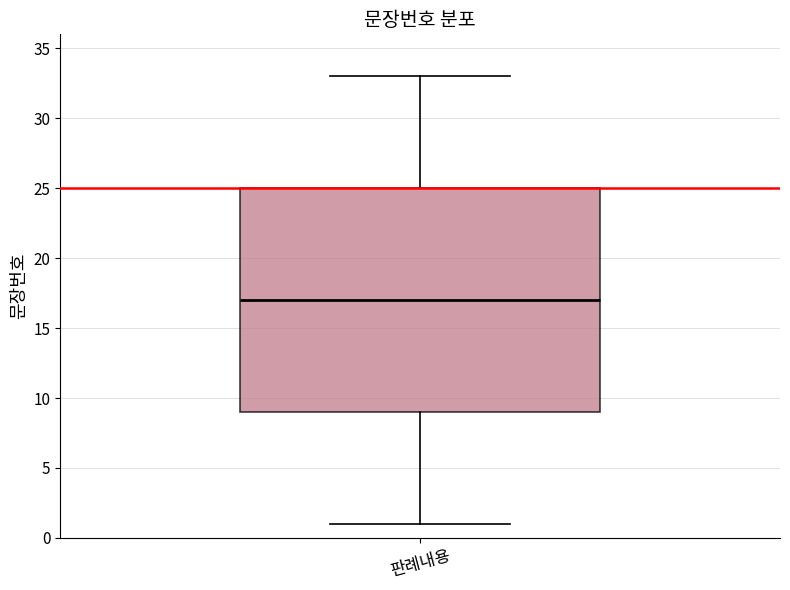

Read this box plot against the y-axis: the position of the median line, the range covered by the box, and the ends of both whiskers. The values are not printed on the chart, so give them approximately, as read against the axis.

median 17, box 9 to 25, whiskers 1 to 33